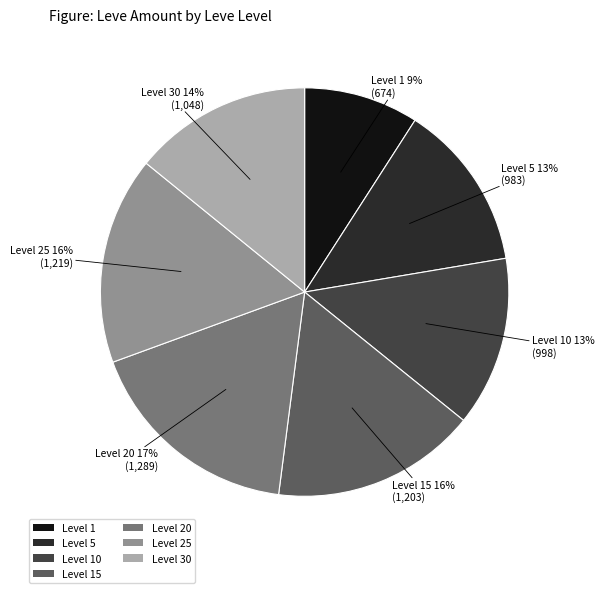

The Level 10 slice represents 13% of the pie. True or false?

True